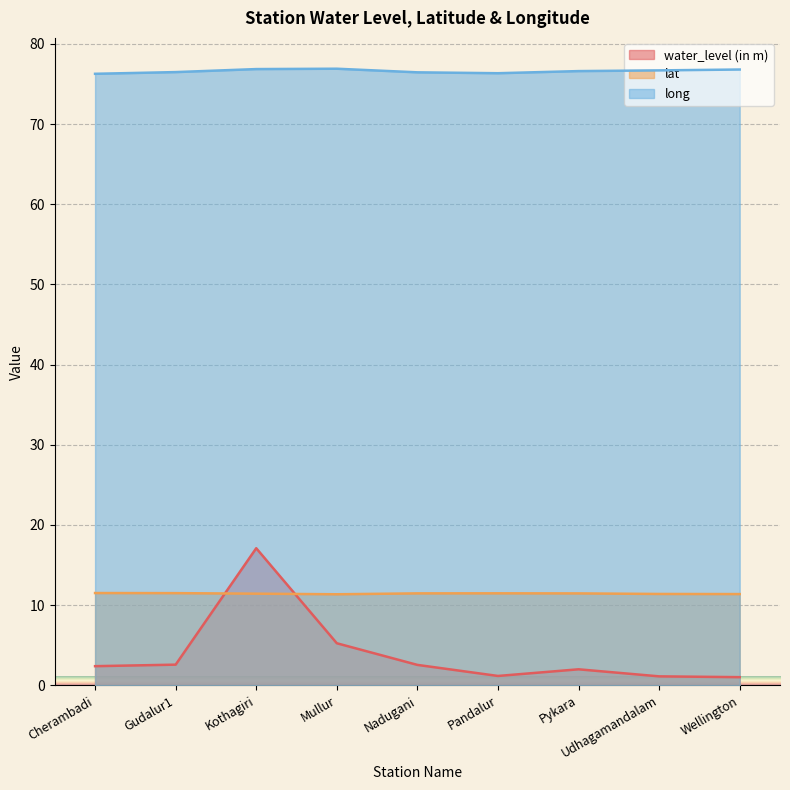

Rank the series by their maximum value, from lowest to highest.

lat, water_level (in m), long